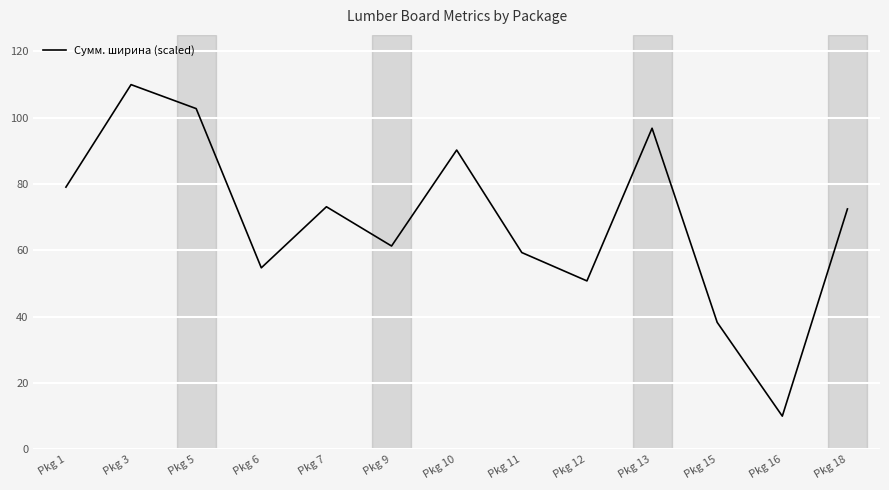

How many interior local peaks (higher than both neighbors) does the data have?

4